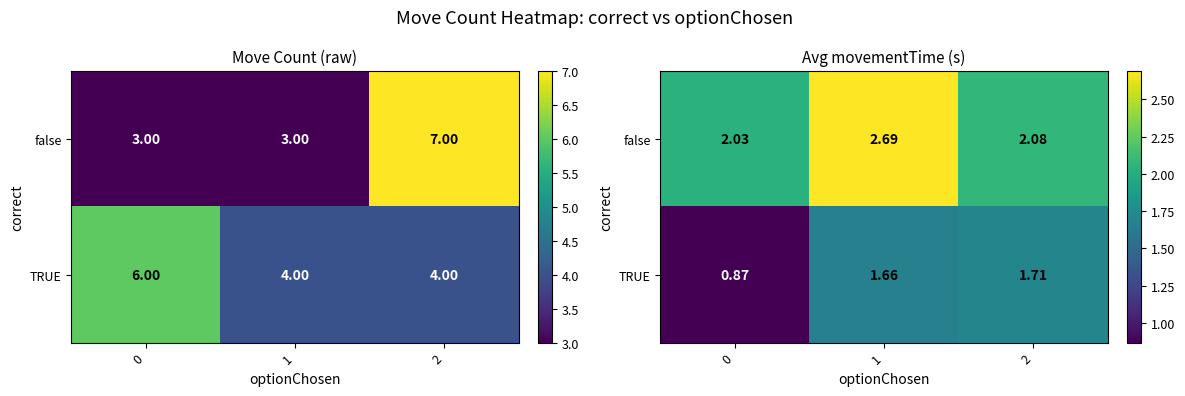

At which label does TRUE reach its peak?

2